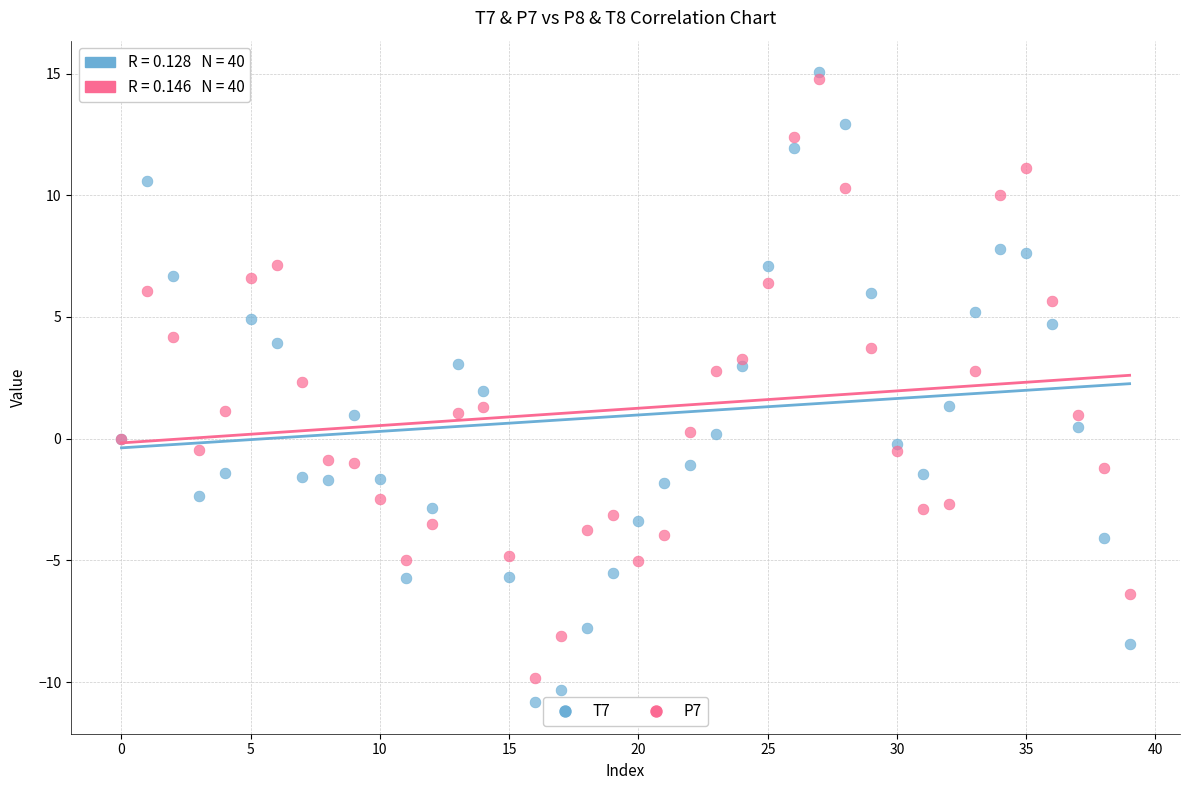

What are all the series names shown in the legend?

T7, P7